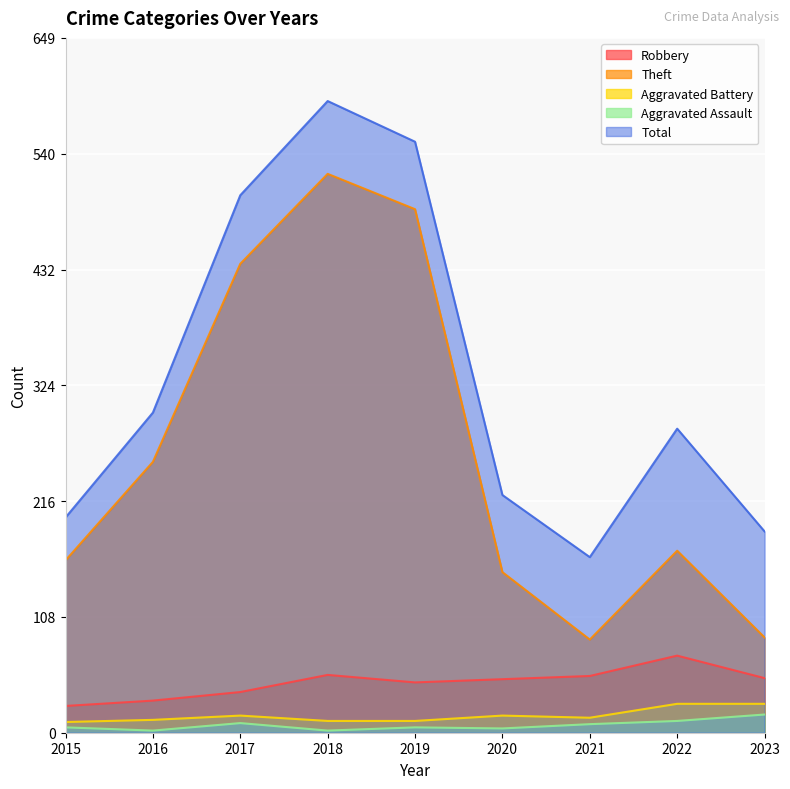

What is the sum of the Robbery values at 2017 and 2018?

92